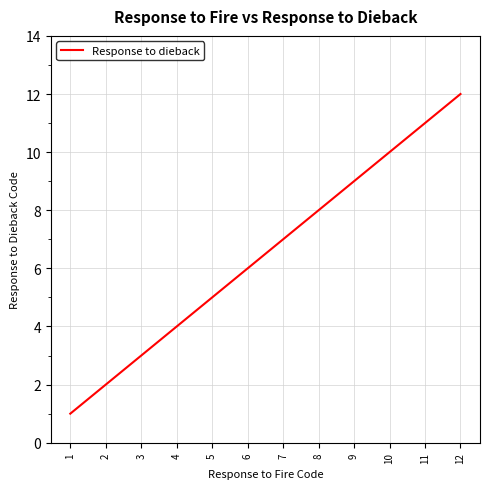

The value at 2 is 2. True or false?

True